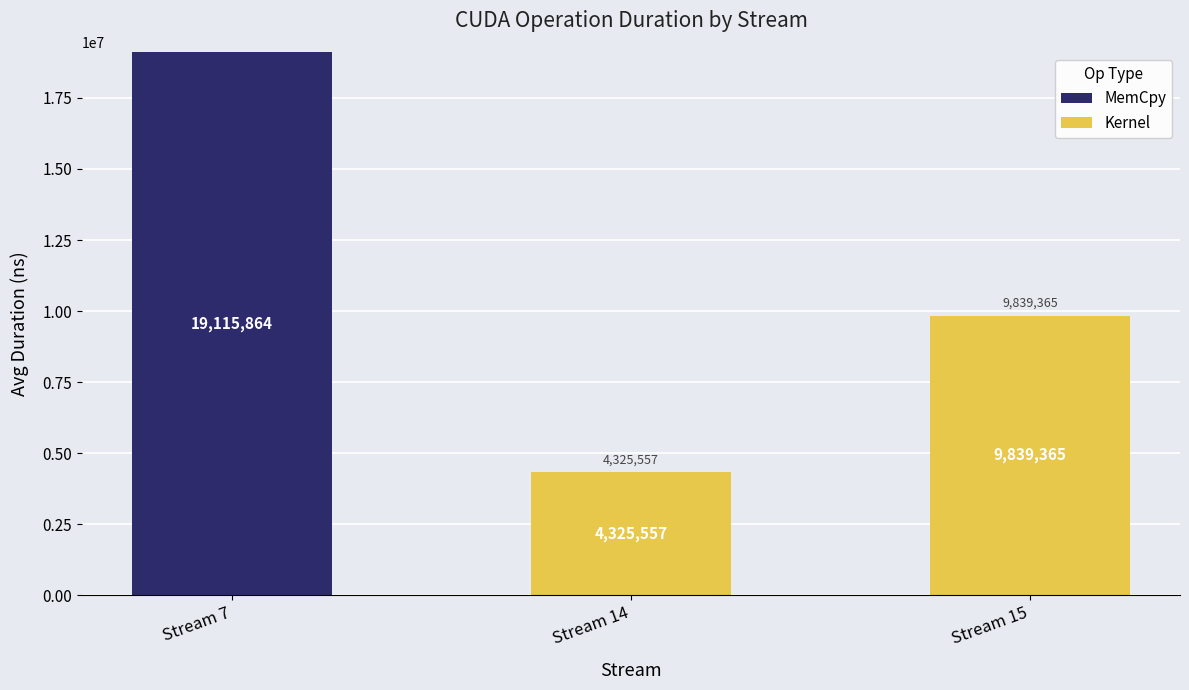

The MemCpy series shows 0 at Stream 15. True or false?

True